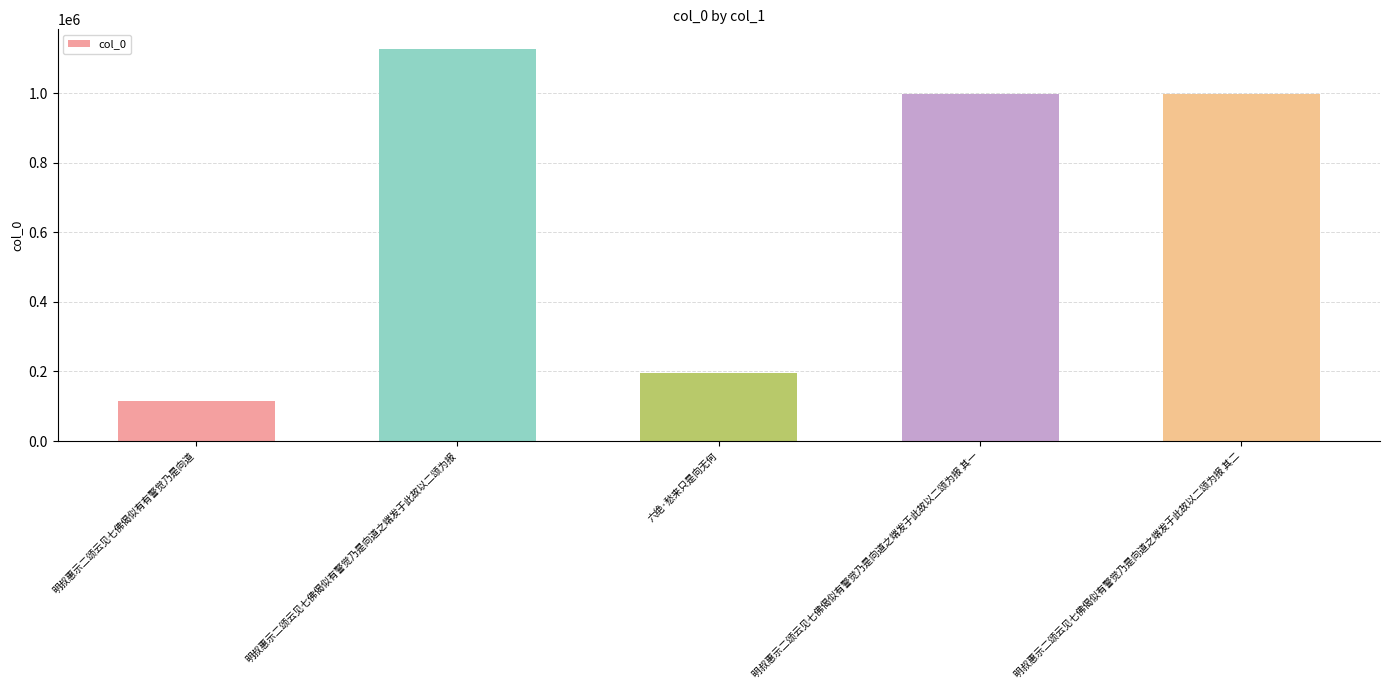

Which has a higher value, 明叔惠示二颂云见七佛偈似有有警觉乃是向道 or 明叔惠示二颂云见七佛偈似有警觉乃是向道之端发于此故以二颂为报 其二?

明叔惠示二颂云见七佛偈似有警觉乃是向道之端发于此故以二颂为报 其二